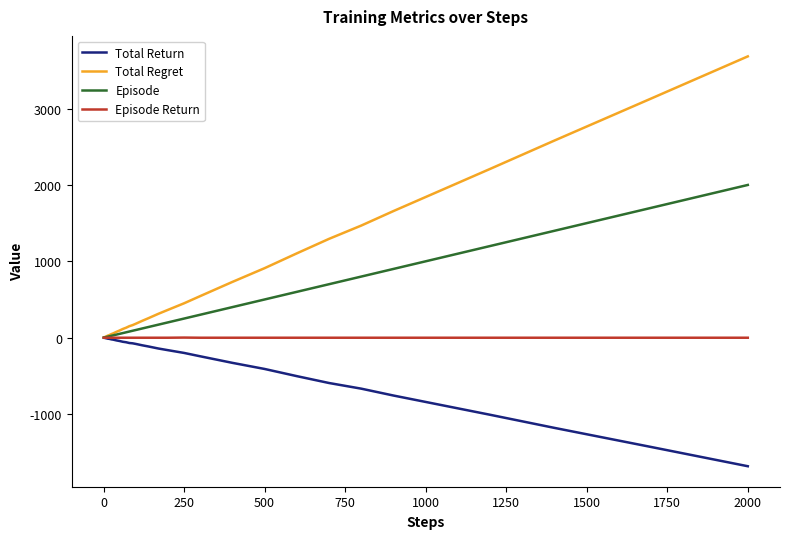

Which series has the widest spread of values?

Total Regret